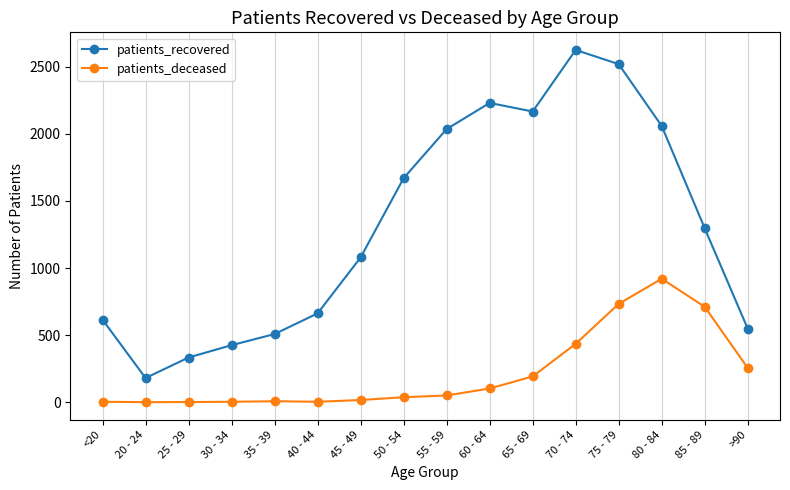

What is the value of the patients_deceased point at the 7th from the left?

16